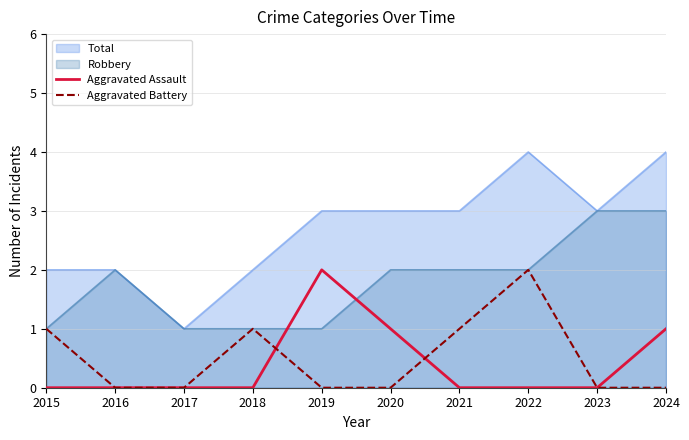

How many data points in Aggravated Assault are above 0?

3